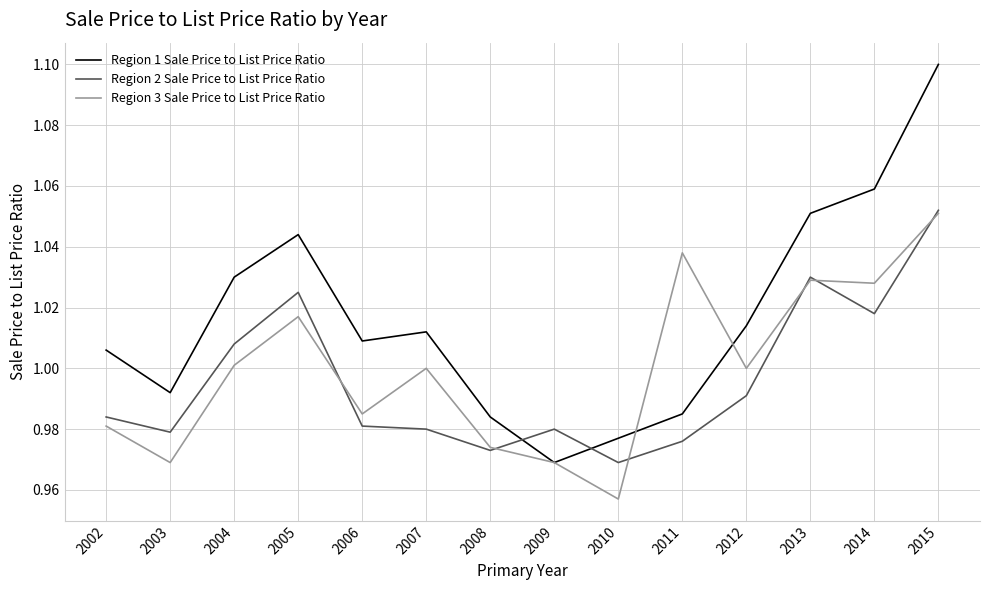

Where does the Region 1 Sale Price to List Price Ratio series first go above 1?

2002